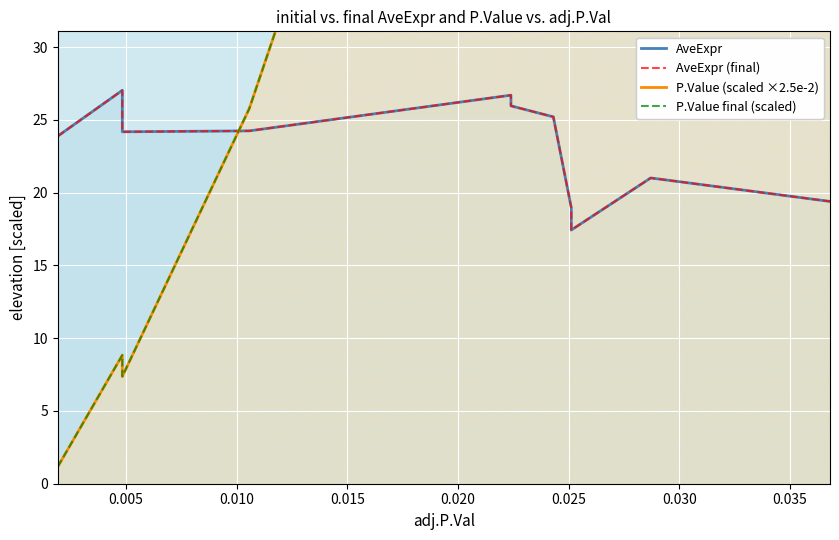

What is the value of the AveExpr point at the 4th from the left?

24.2